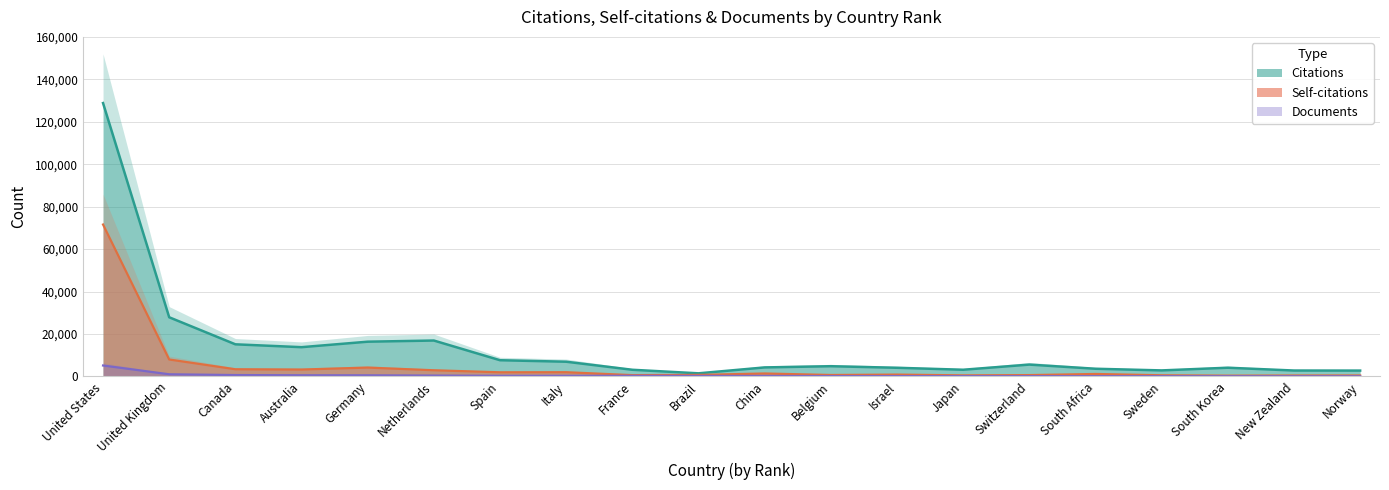

What position from the right is Switzerland?

6